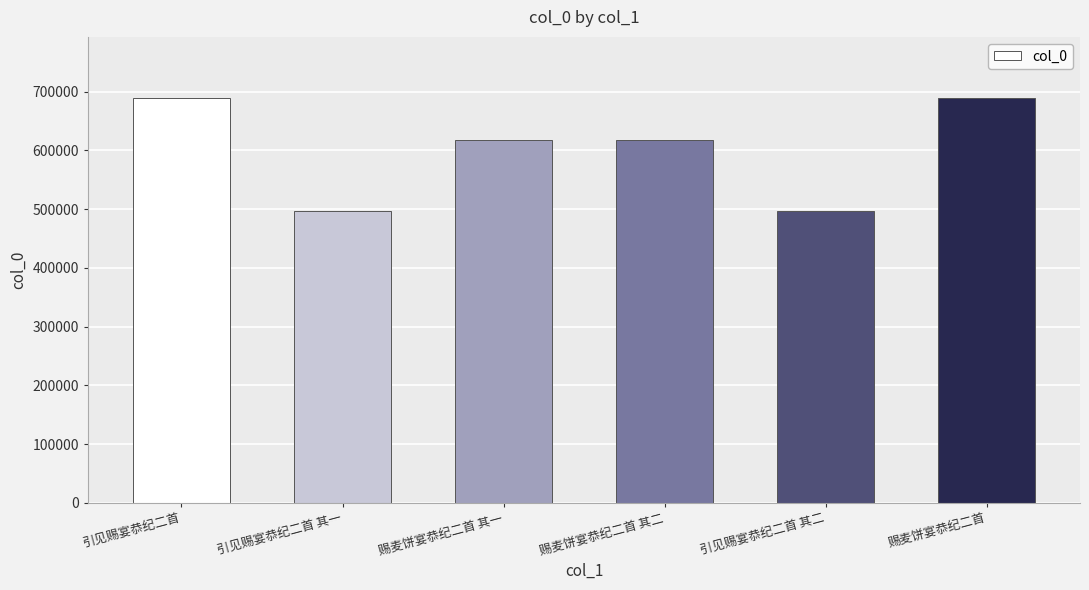

What is the minimum value shown in the chart?

496957